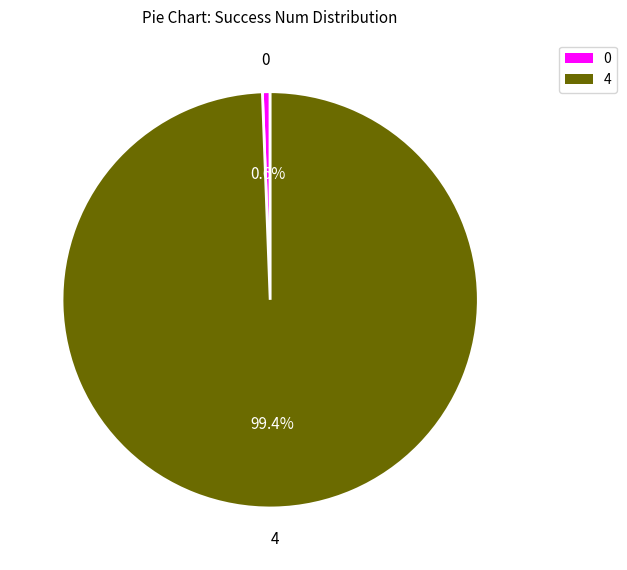

Is there any slice that represents more than half of the pie?

Yes